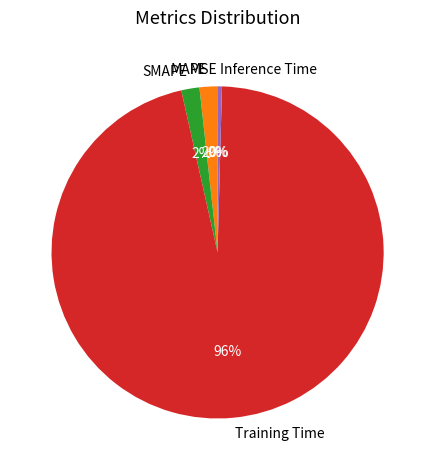

What is the largest slice in the pie chart?

Training Time